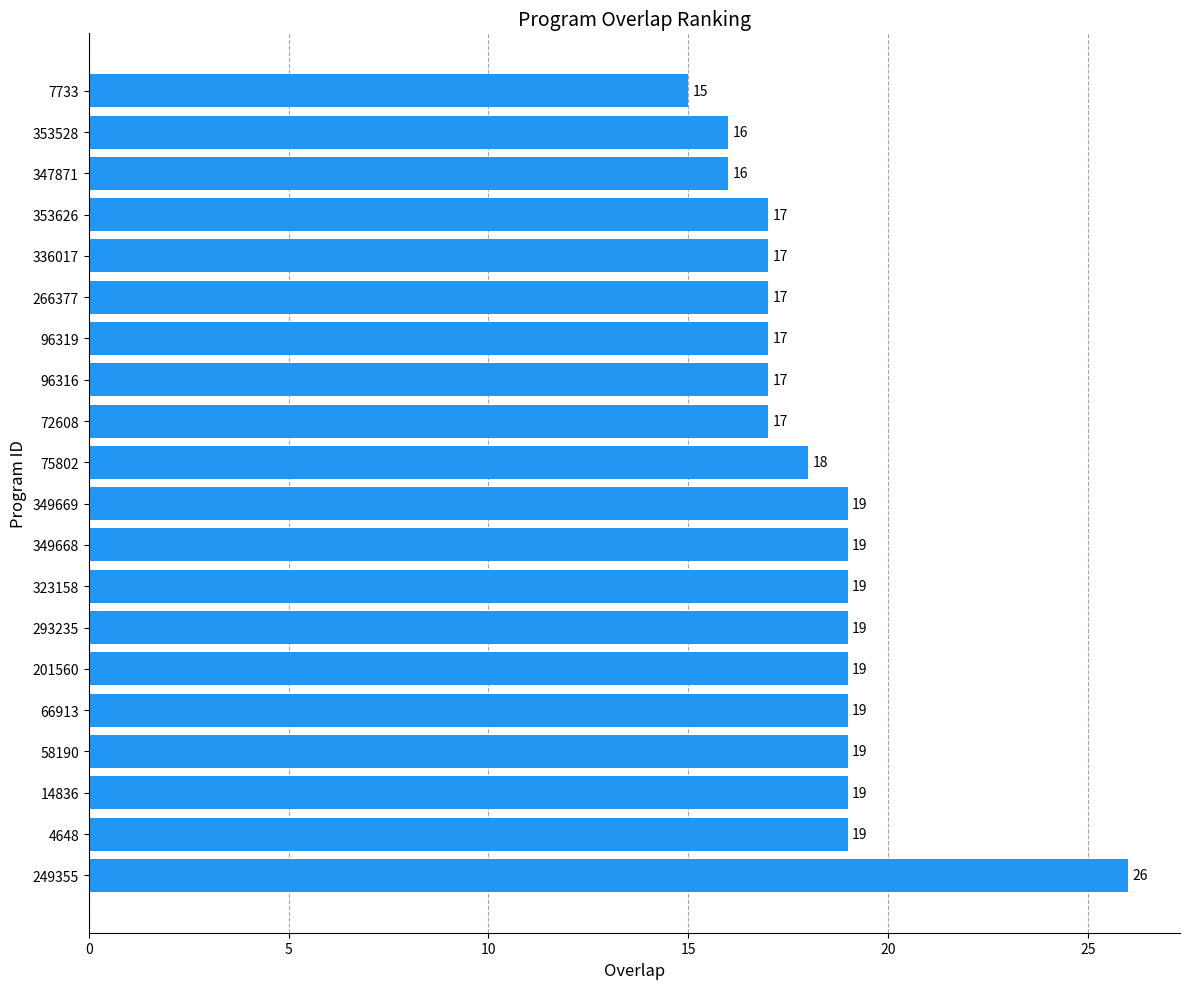

What is the difference between the second highest and minimum values?

4